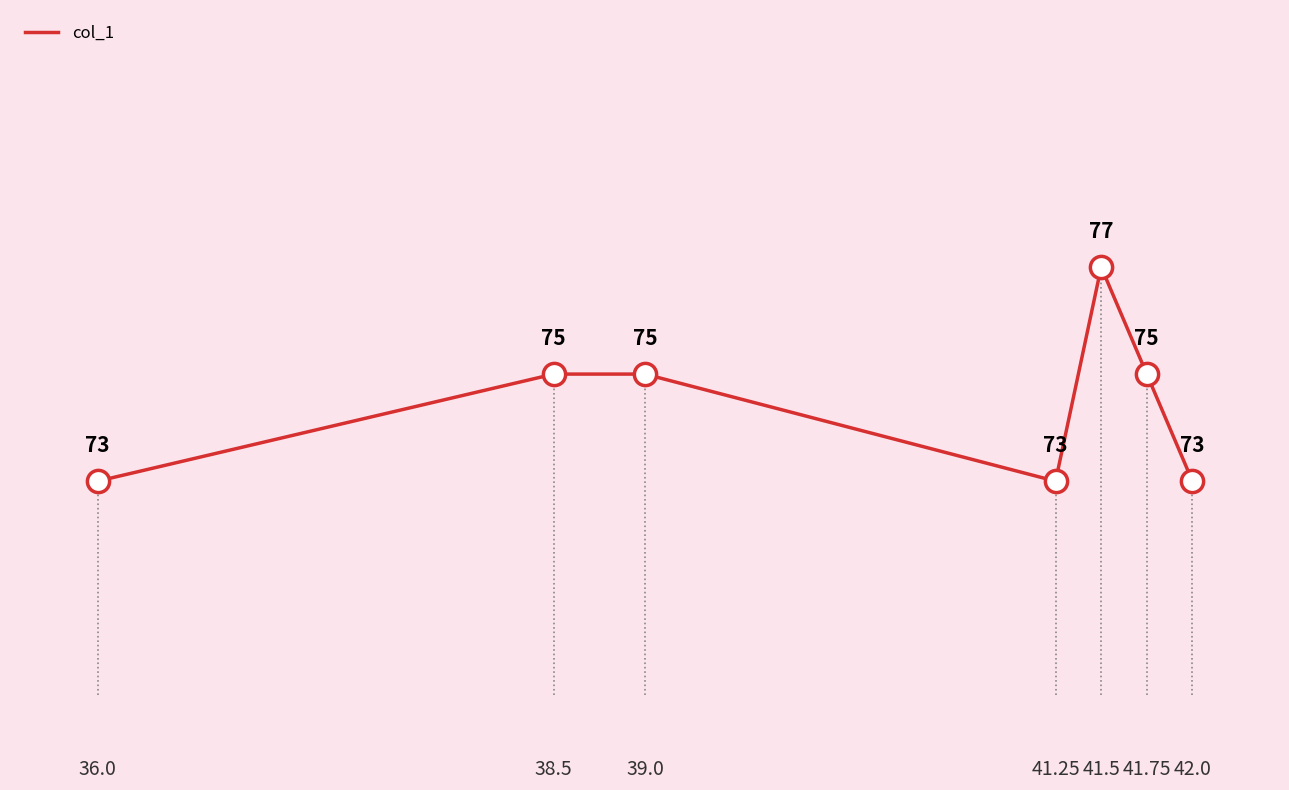

What position from the right is 38.5?

6